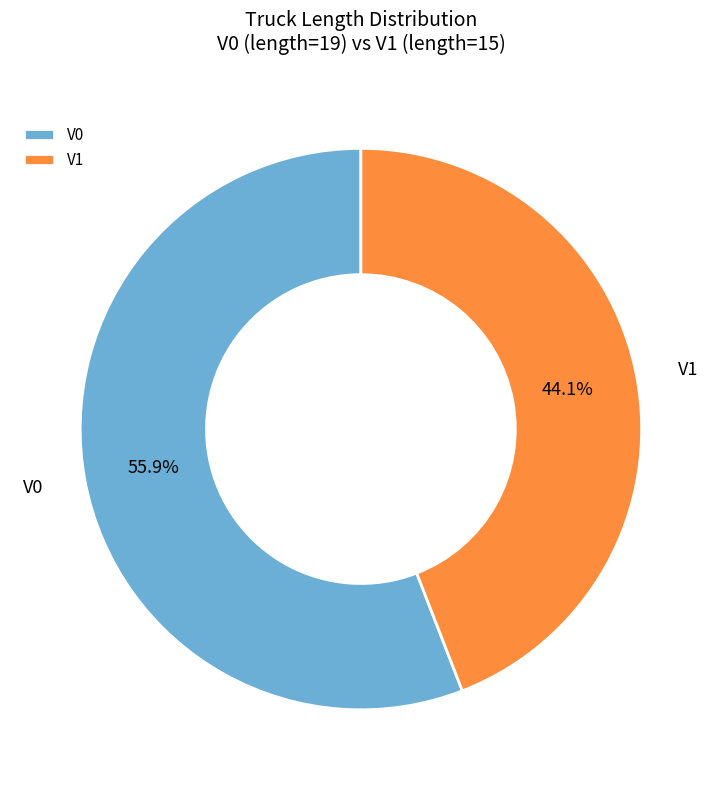

To the nearest percent, what is the average slice percentage?

50%